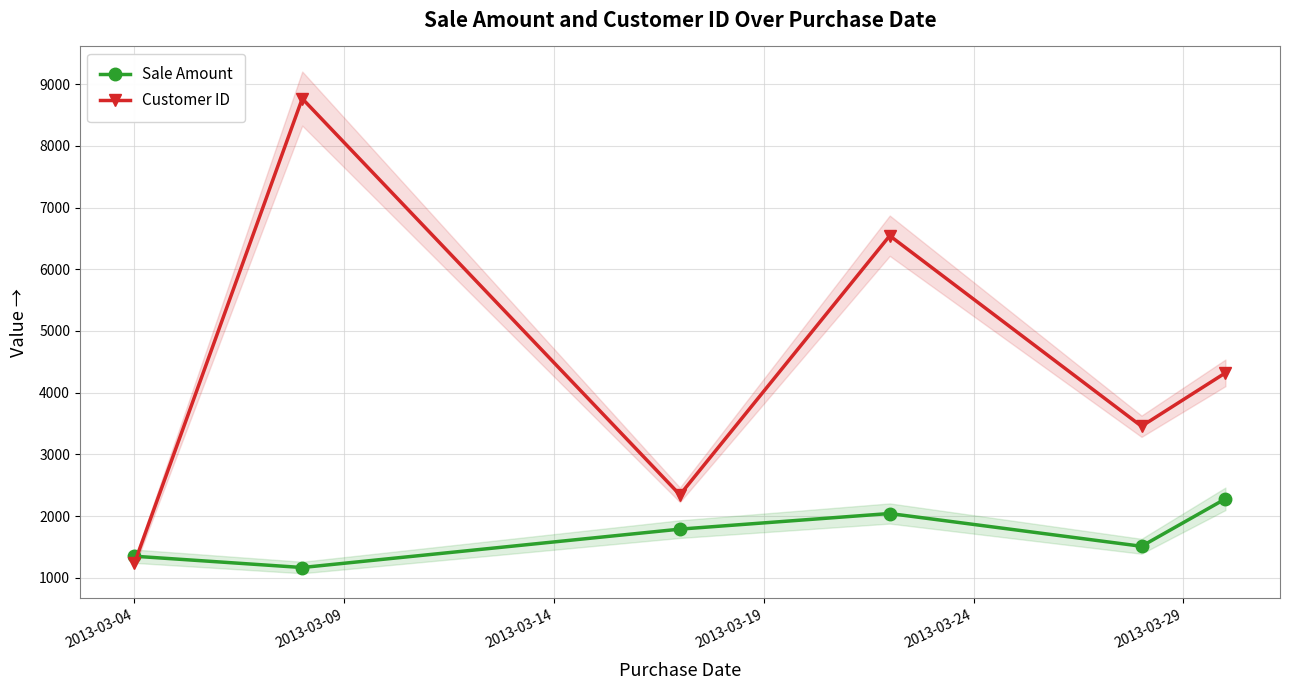

Count the number of categories in the chart.

6